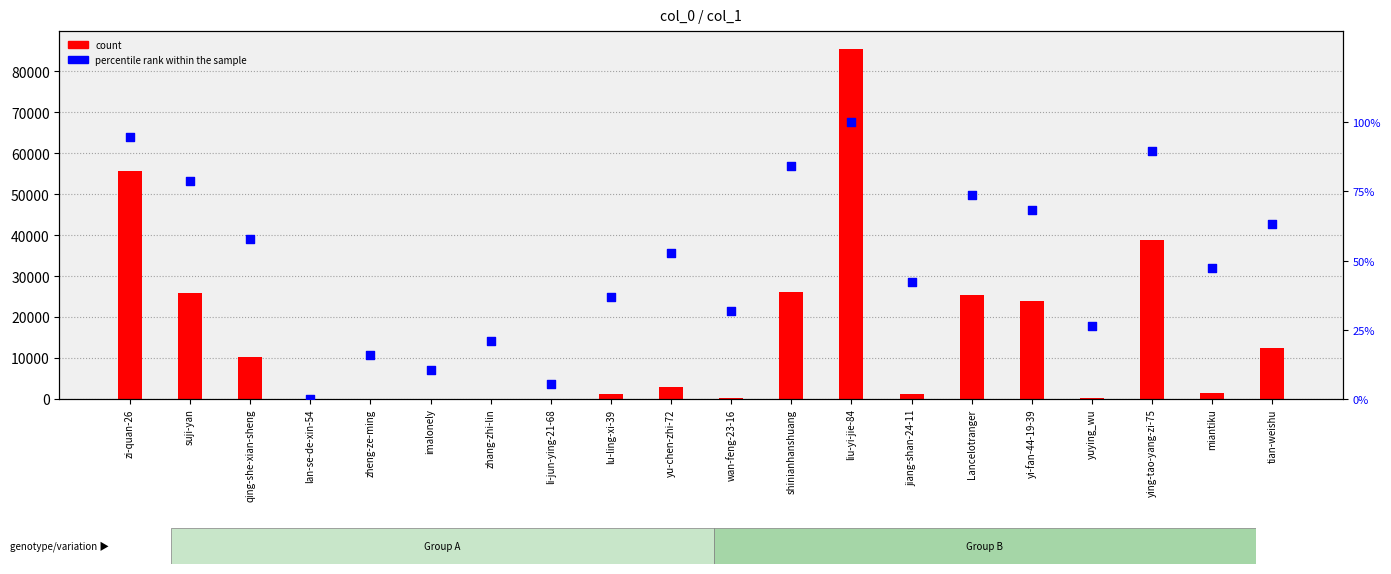

What are all the series names shown in the legend?

count, percentile rank within the sample